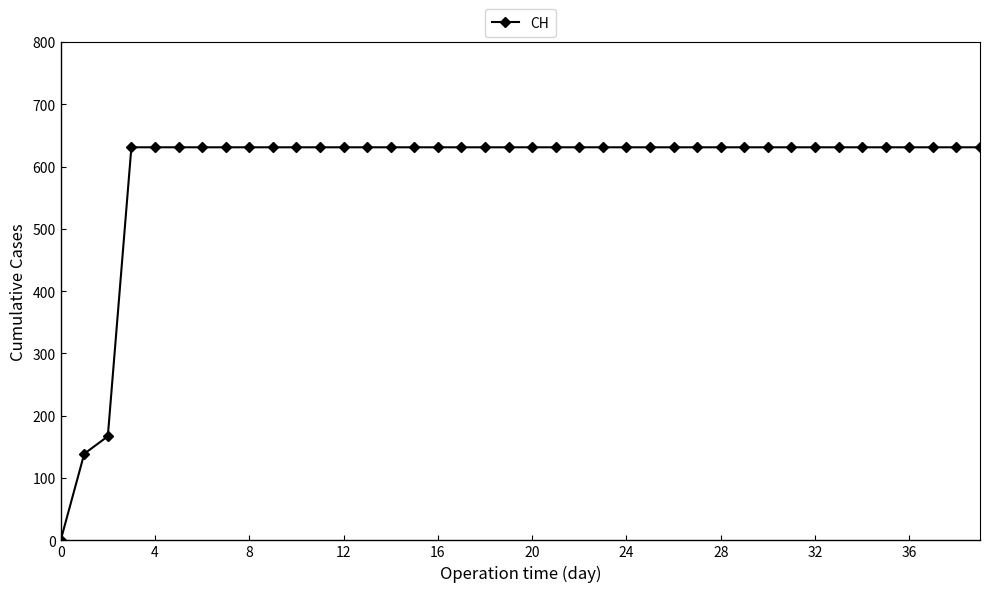

What is the value of the 11th point from the left?

631